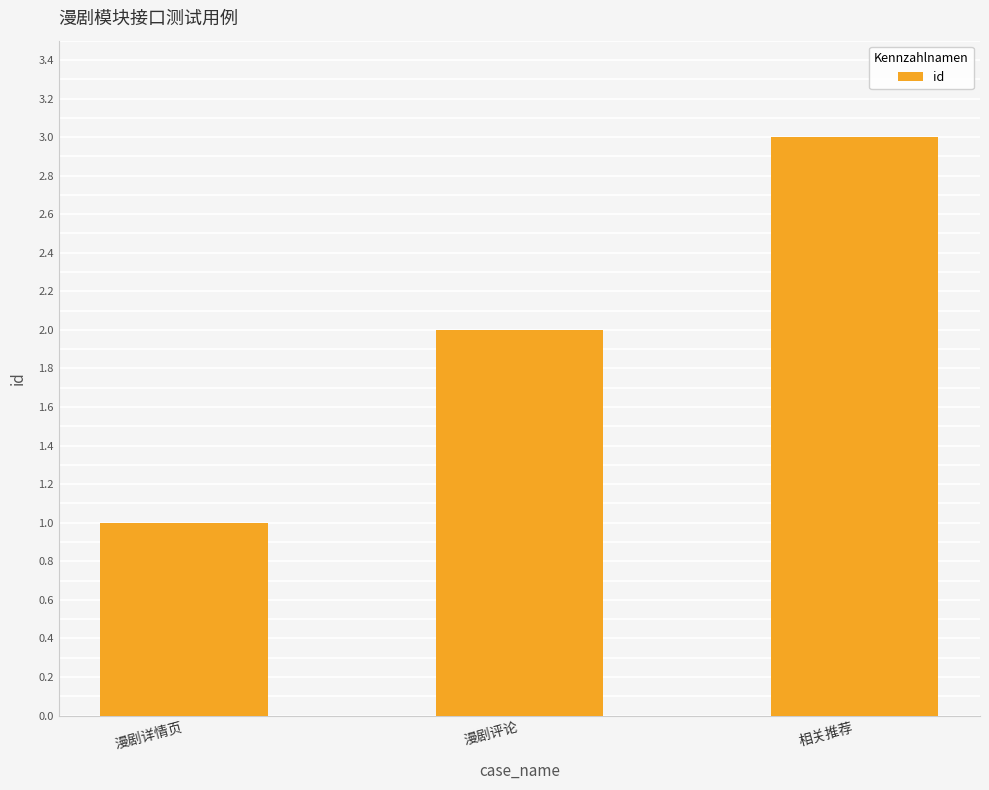

What is the approximate value at 相关推荐?

3